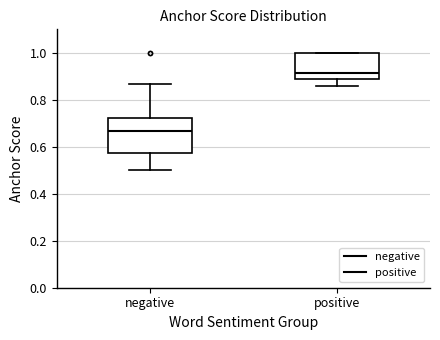

Comparing the boxes themselves (not the whiskers), which one is the tallest?

negative